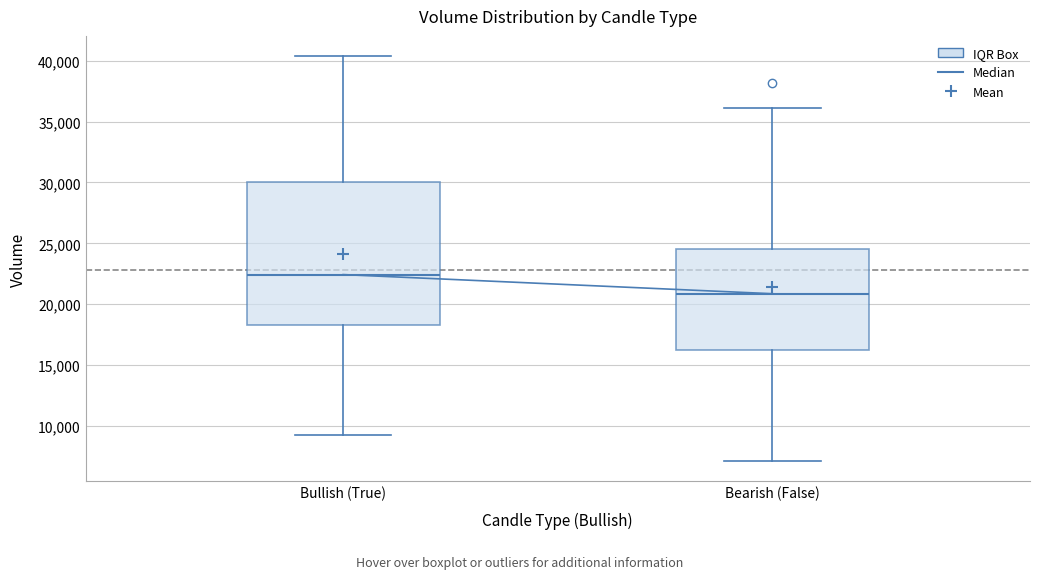

Where does the median line of the box for Bearish (False) sit on the y-axis? The values are not printed on the chart, so give them approximately, as read against the axis.

21000